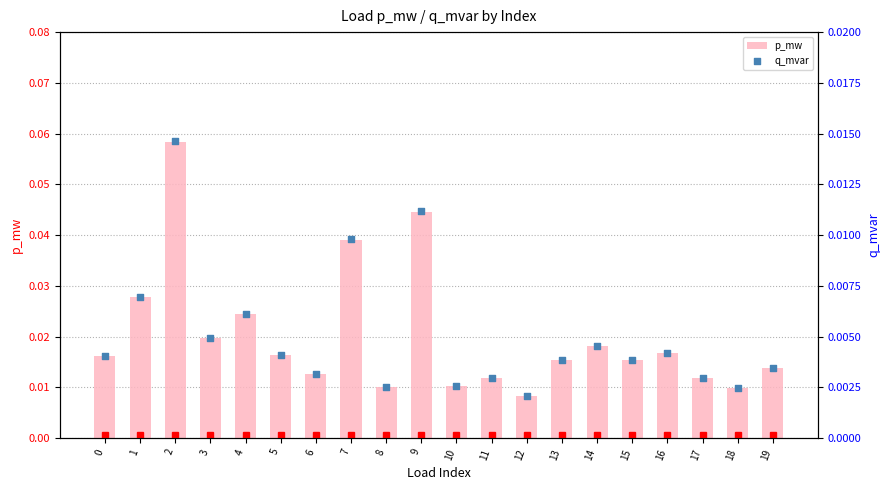

What are all the series names shown in the legend?

p_mw, q_mvar